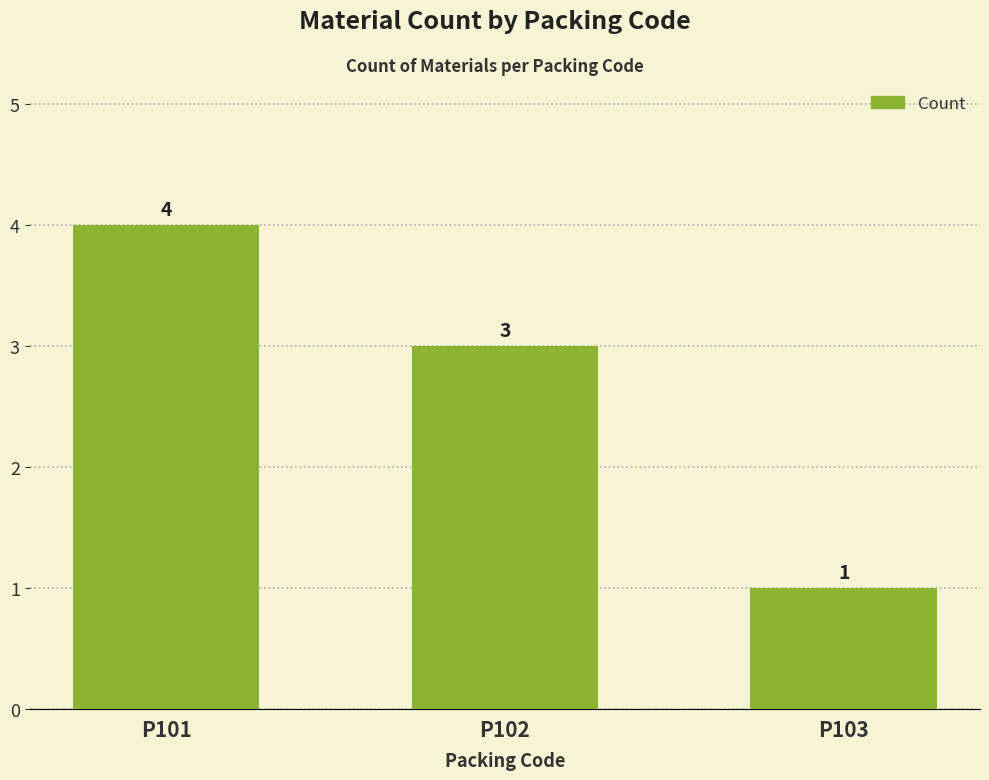

The chart shows a value of 4 at P101. True or false?

True